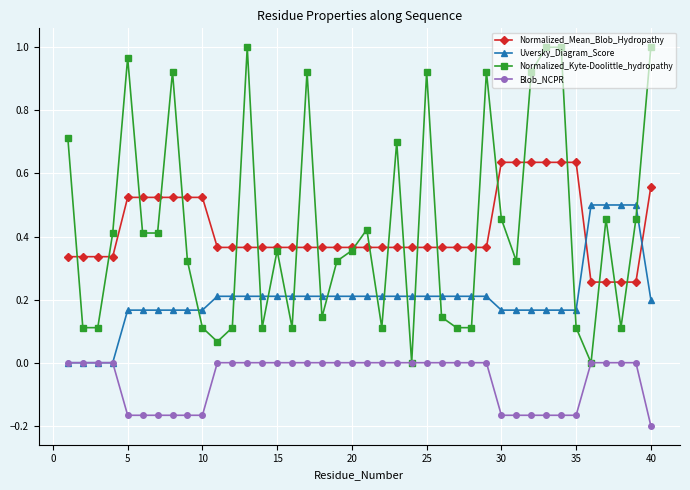

True or false: Uversky_Diagram_Score and Normalized_Kyte-Doolittle_hydropathy intersect in this chart.

True